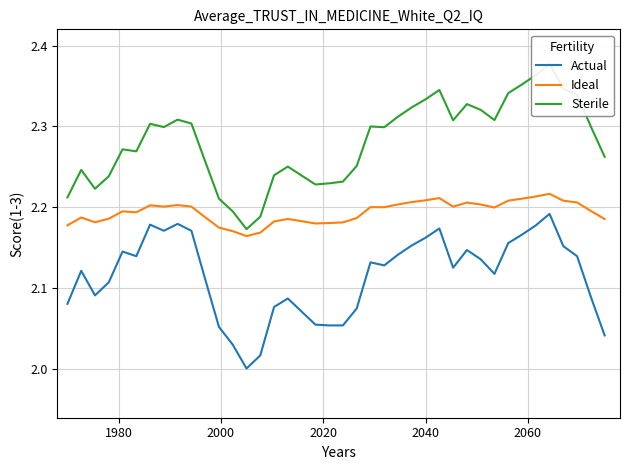

Rank the series by their maximum value, from lowest to highest.

Actual, Ideal, Sterile